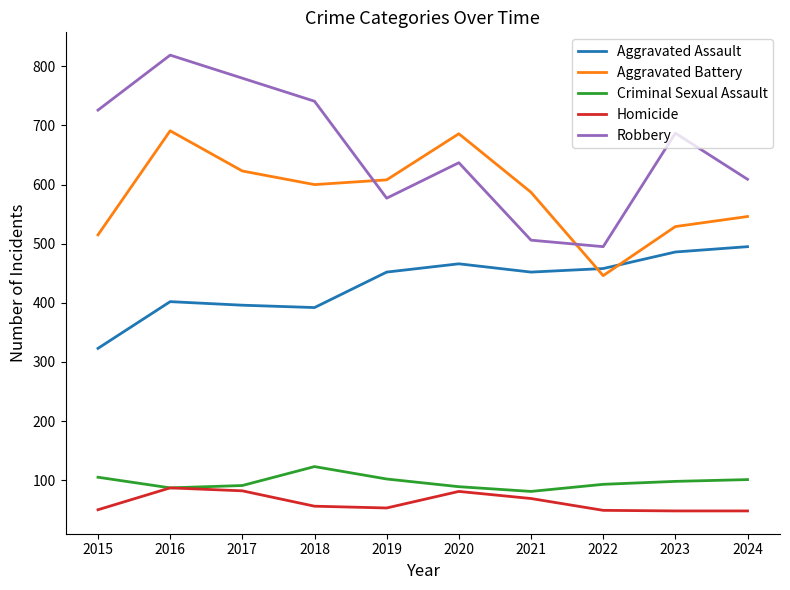

True or false: Aggravated Assault and Robbery cross at least once.

False